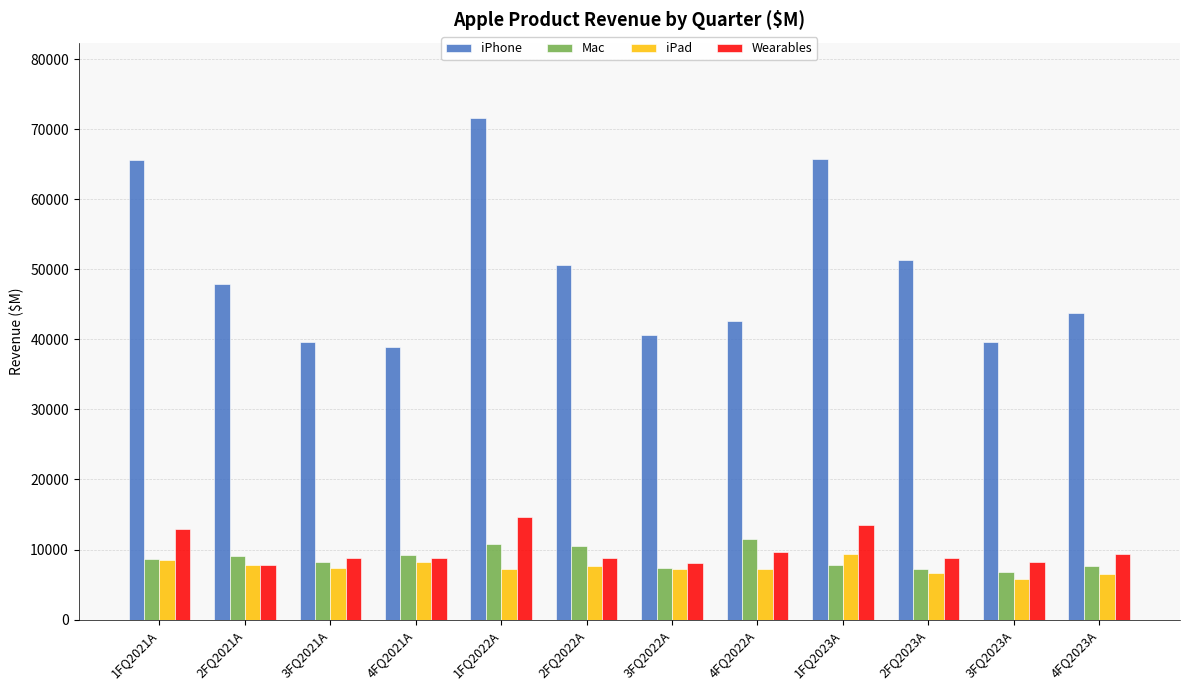

Is the value of Mac at 3FQ2022A greater than the value of iPad at 2FQ2023A?

Yes